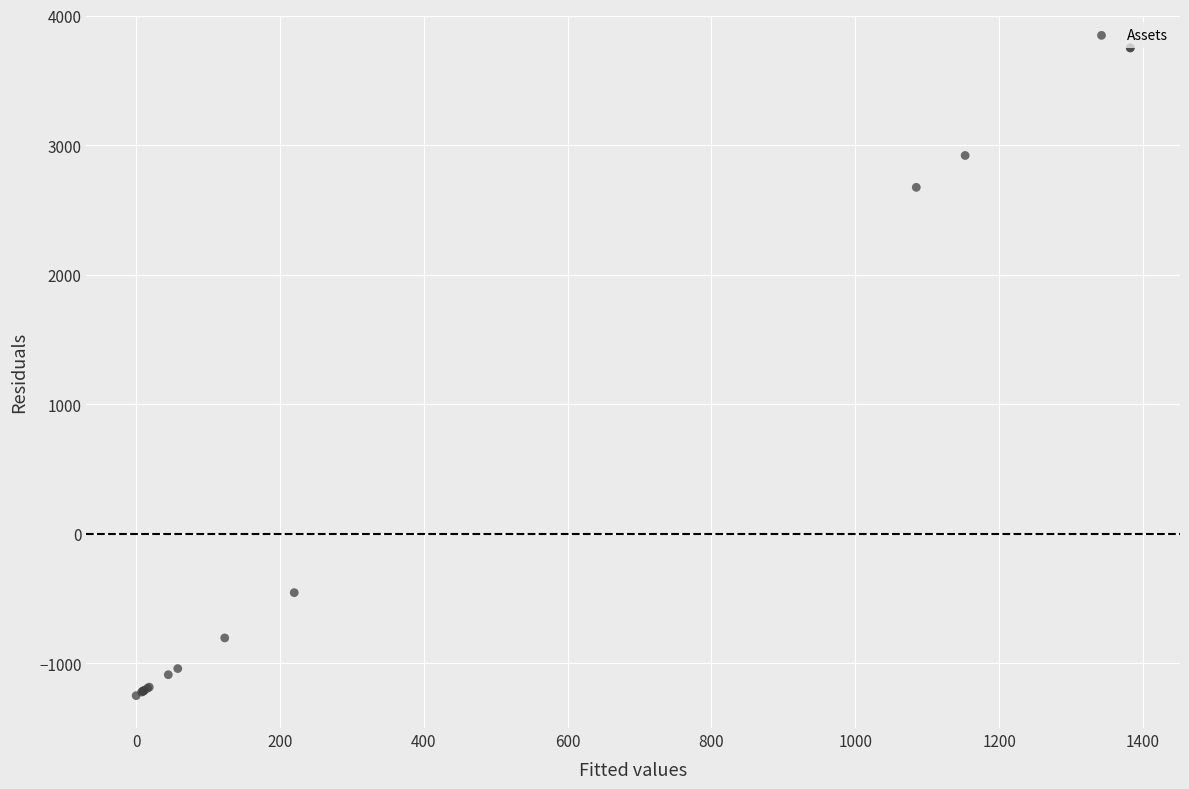

What Y value in the scatter plot is closest to 1250?

2673.5